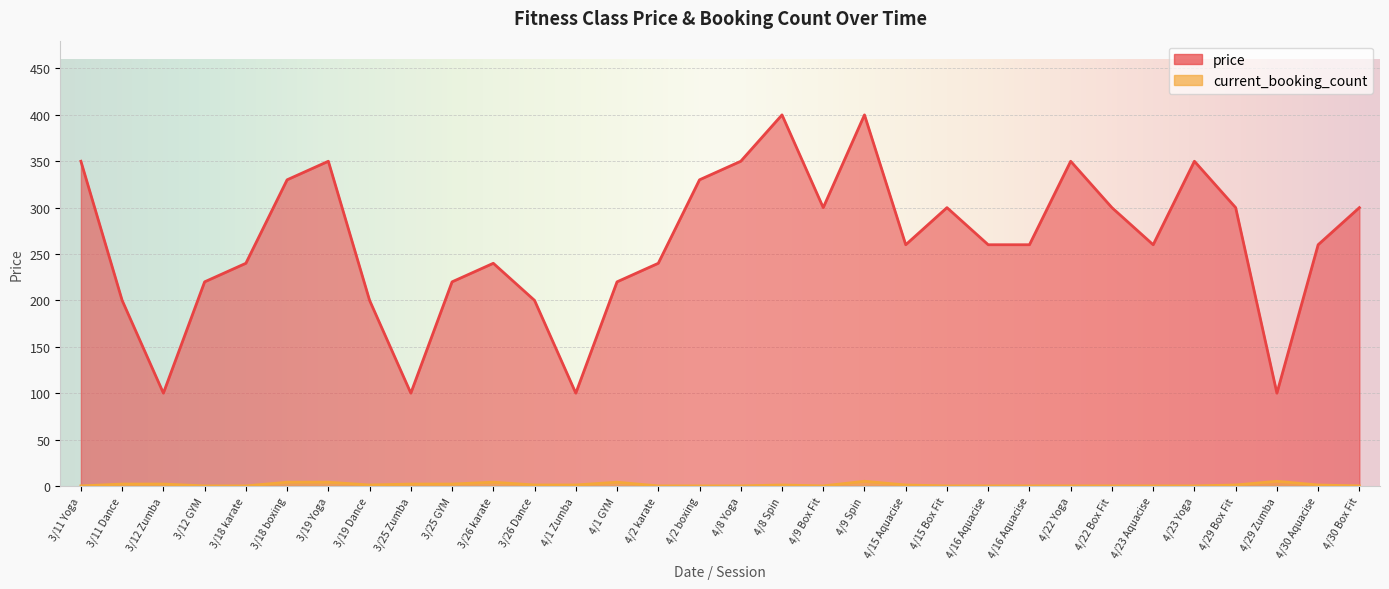

What is the difference between the maximum and minimum values in the price series?

300